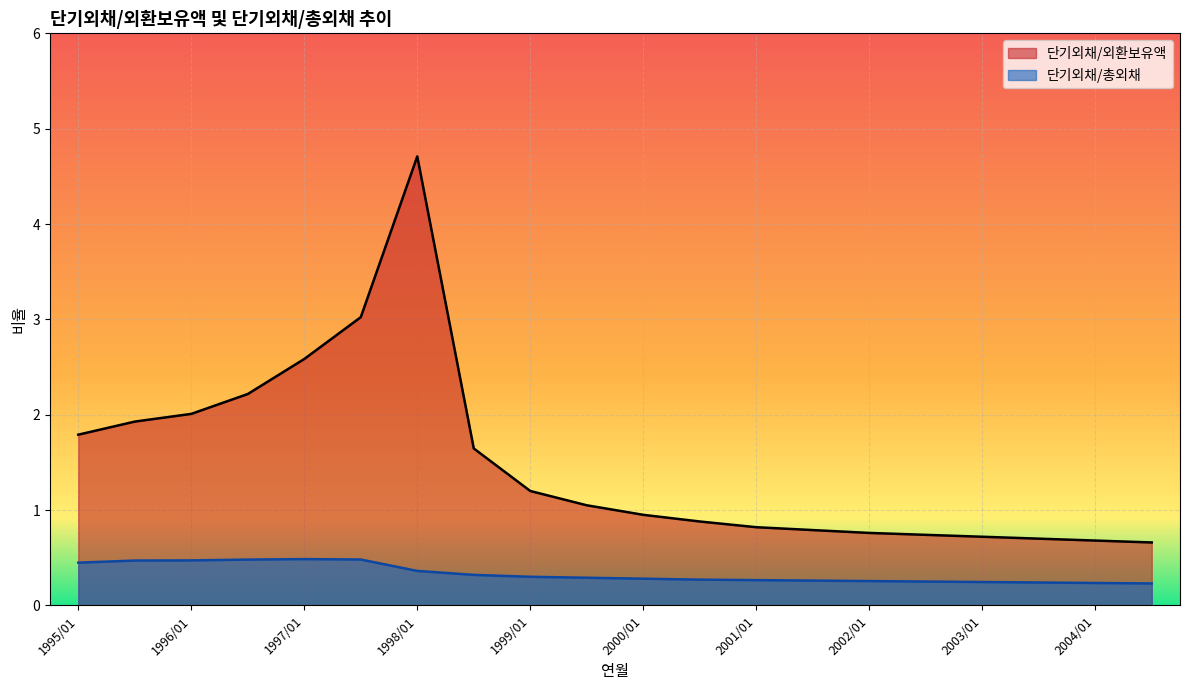

At which category is the sum across all series the highest?

1998/01